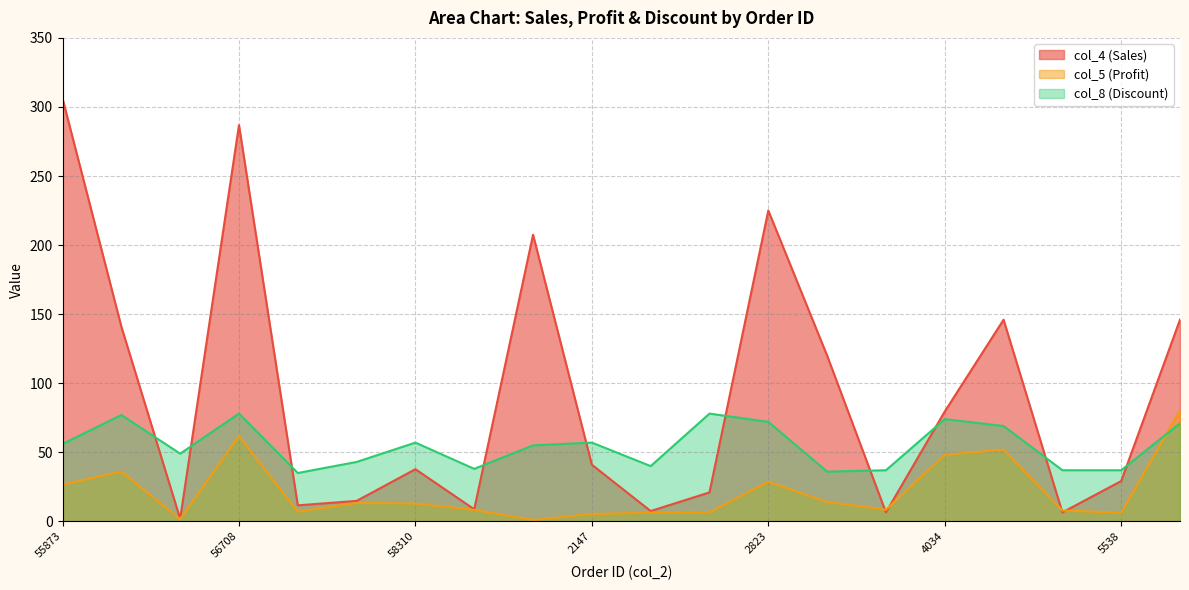

Which series ends up on top after the final intersection of col_8 (Discount) and col_5 (Profit)?

col_5 (Profit)